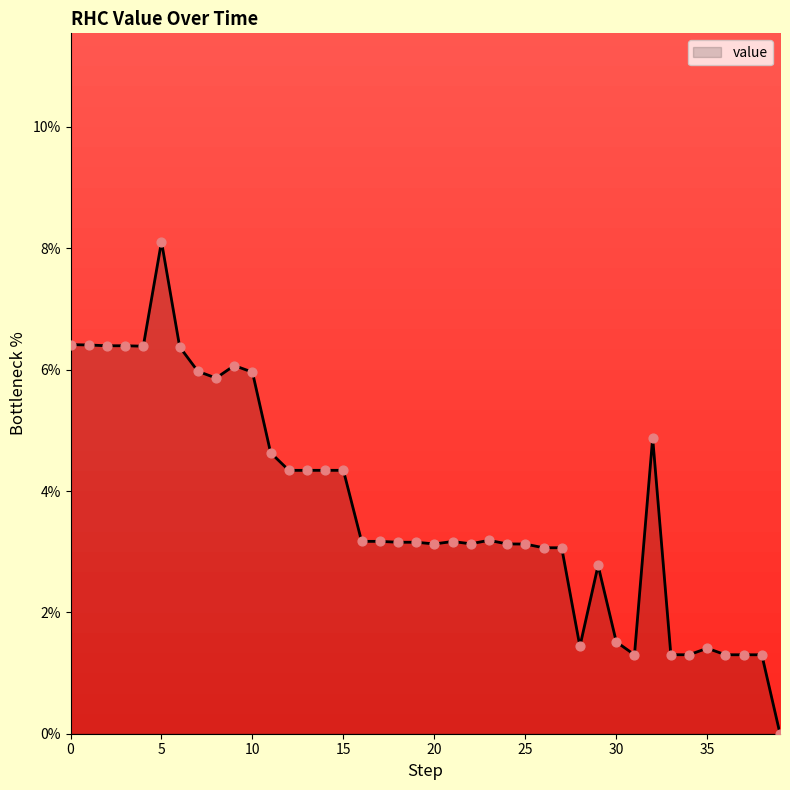

What is the difference between the maximum and minimum values?

8.1